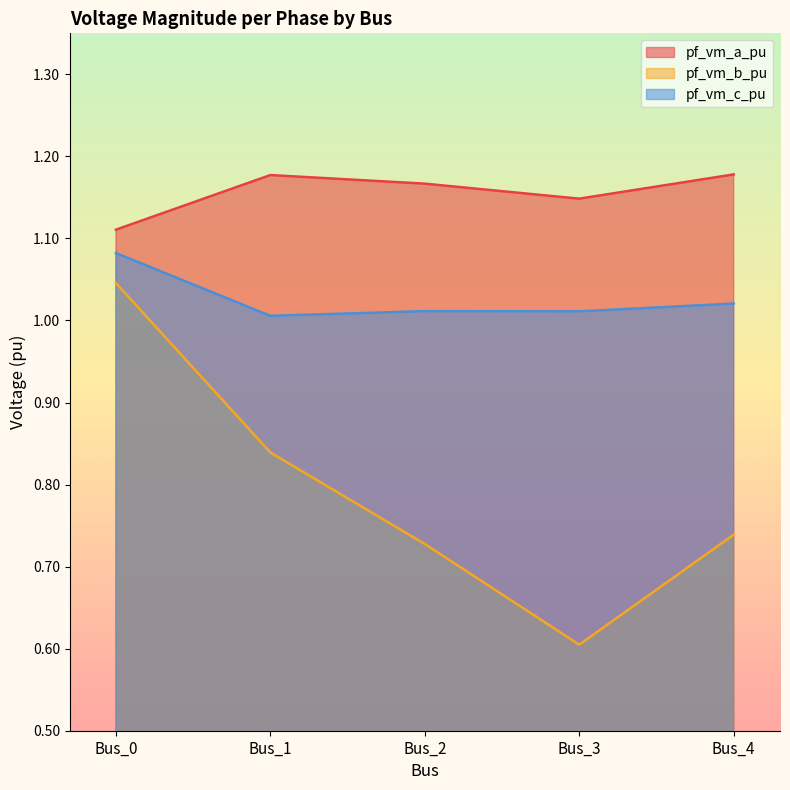

What is the value of the pf_vm_c_pu point at the 5th from the left?

1.0